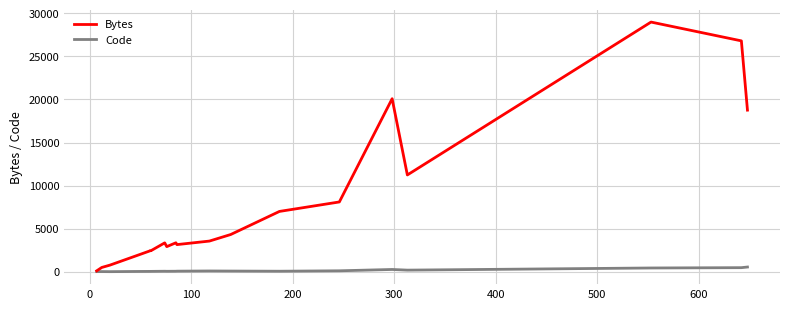

What is the value of the Bytes point at the 3rd from the left?

761